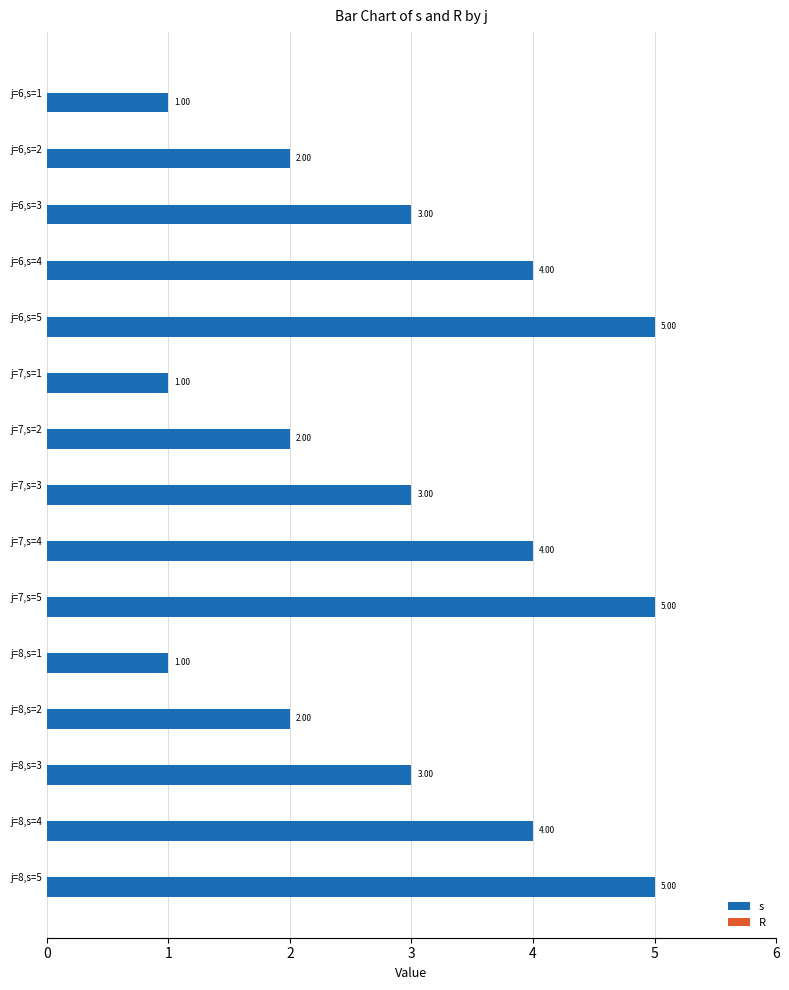

What is the sum of all values?

45